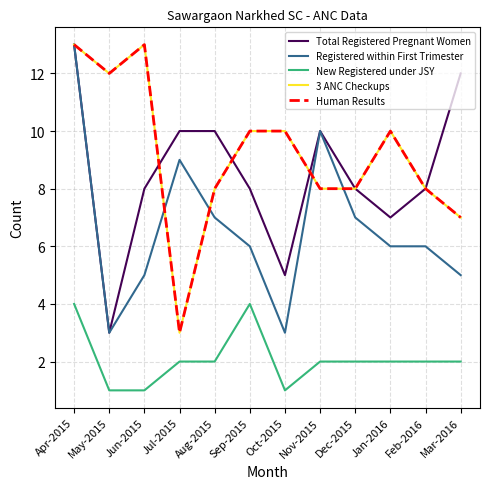

In 3 ANC Checkups, how many points are lower than both neighbors (excluding endpoints)?

2